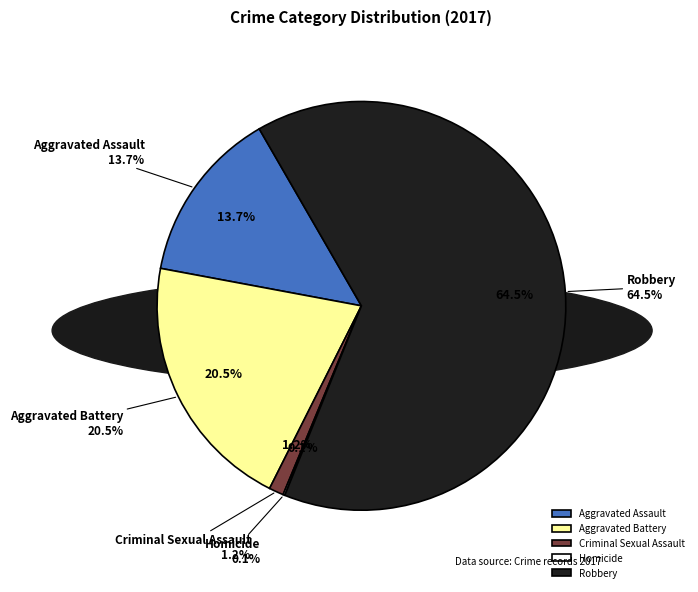

Rank the categories by value from highest to lowest.

Robbery, Aggravated Battery, Aggravated Assault, Criminal Sexual Assault, Homicide